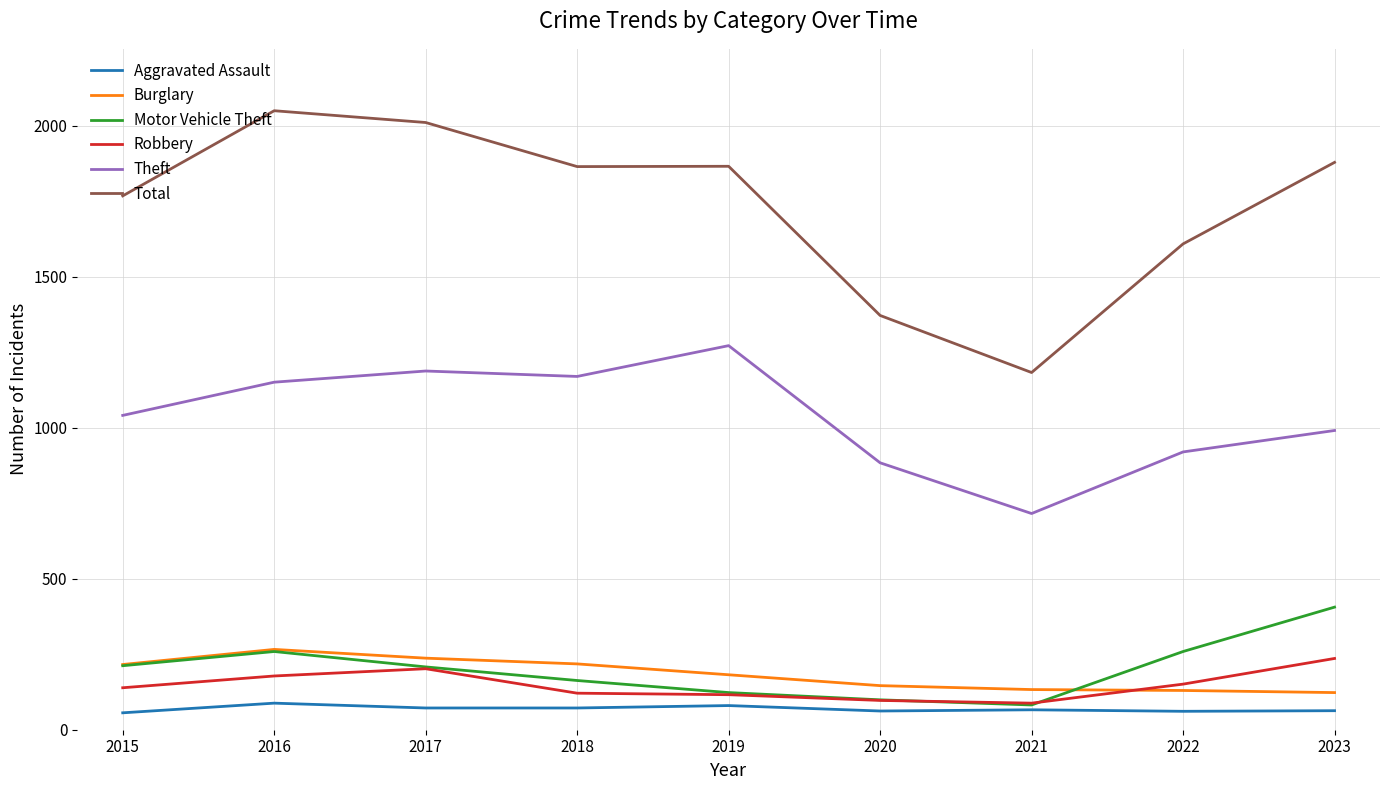

True or false: Burglary and Total intersect in this chart.

False